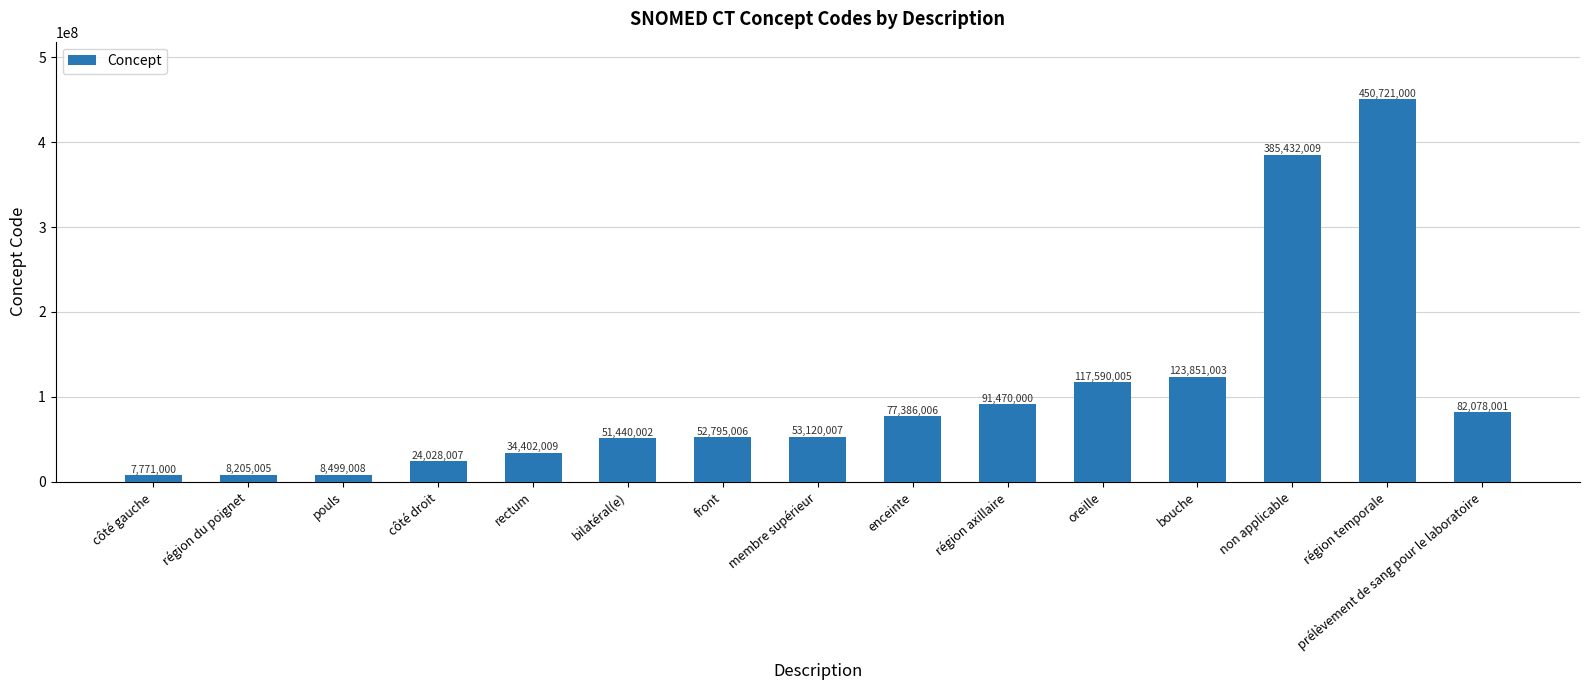

Between côté droit and côté gauche, which is larger?

côté droit